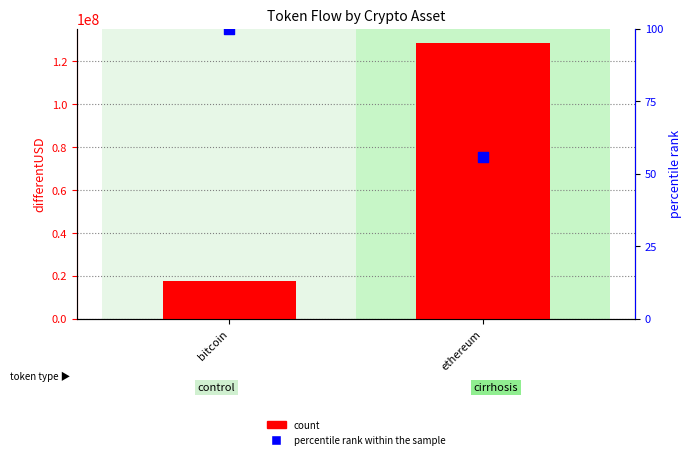

What is the total value across all series at bitcoin?

17389604.7